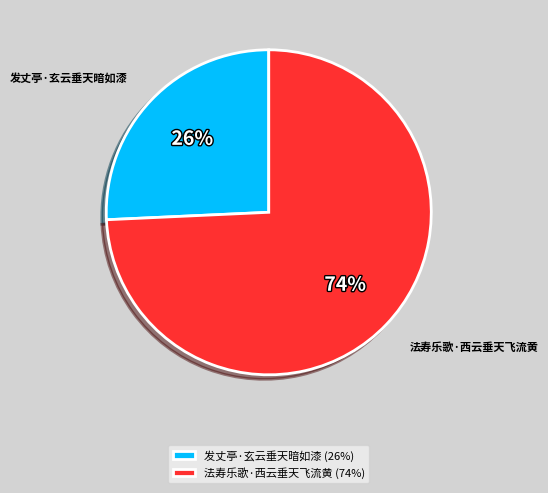

Is the sum of 法寿乐歌·西云垂天飞流黄 and 发丈亭·玄云垂天暗如漆 greater than half?

Yes